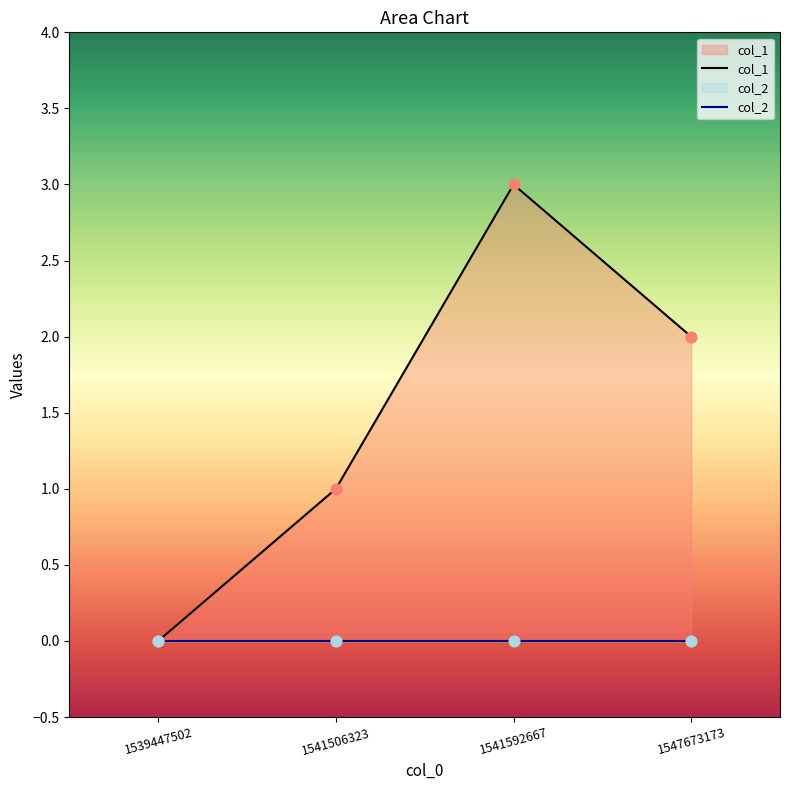

What is the change in value from 1539447502 to 1541506323?

+1